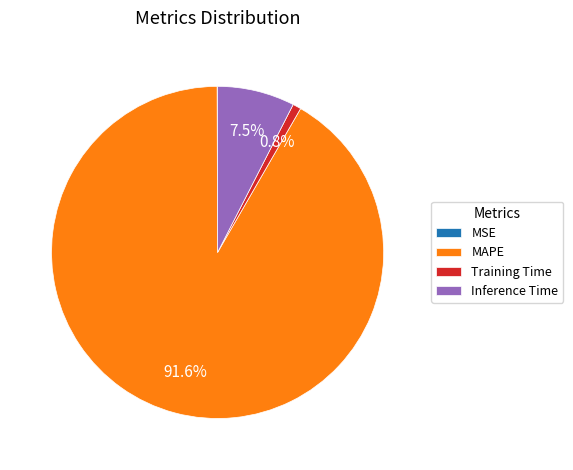

What is the largest slice in the pie chart?

MAPE